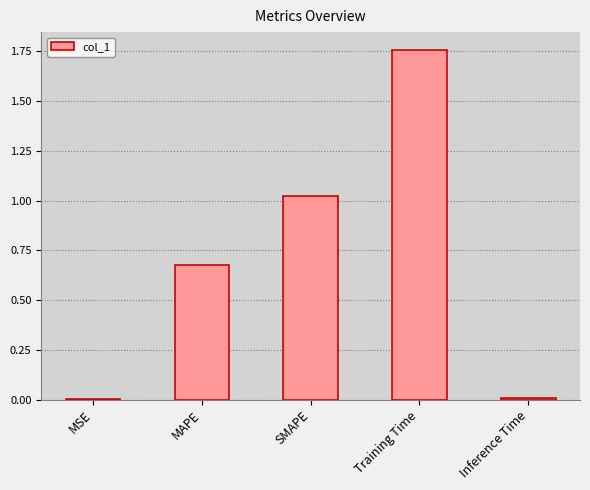

What is the sum of all values?

3.5